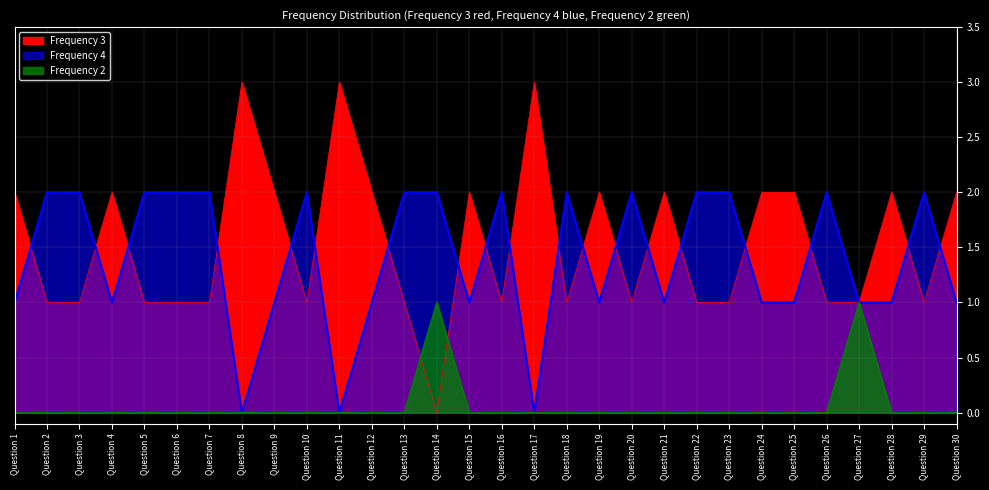

Where is the first local maximum for Frequency 4?

Question 10